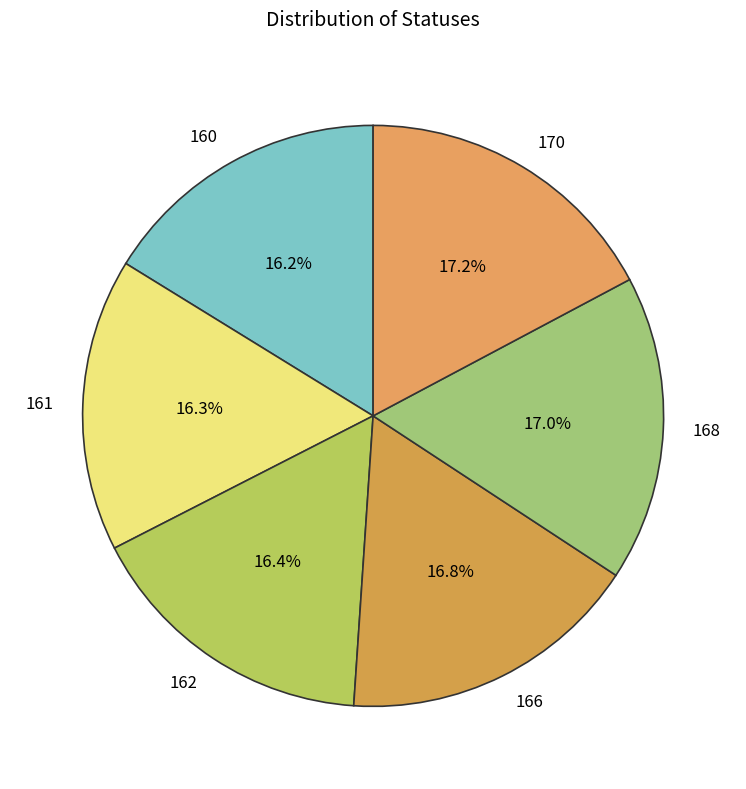

The 162 slice represents 16% of the pie. True or false?

True